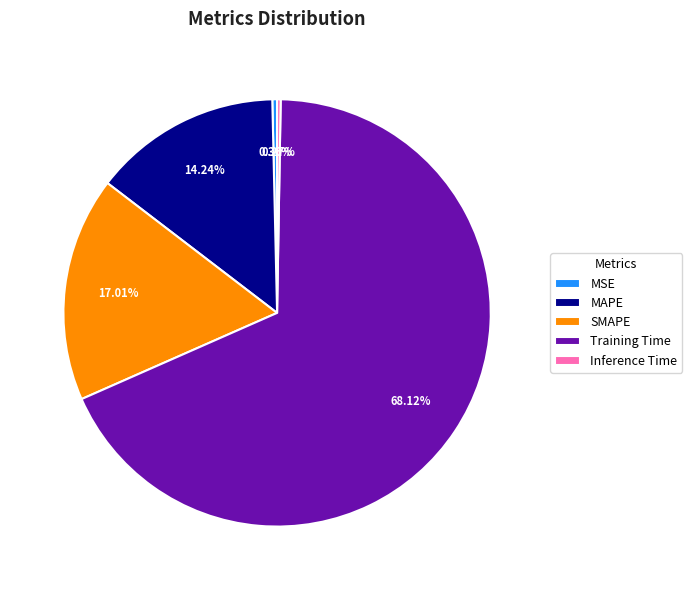

To the nearest percent, what is the difference between the largest and smallest slice percentages?

68%